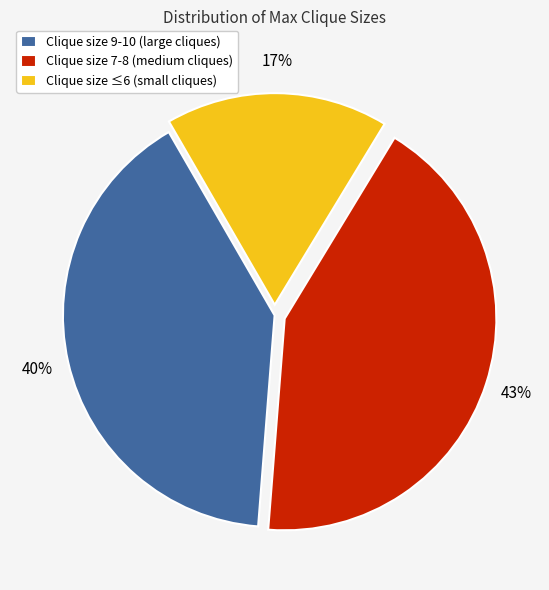

Is there a majority slice in this chart?

No